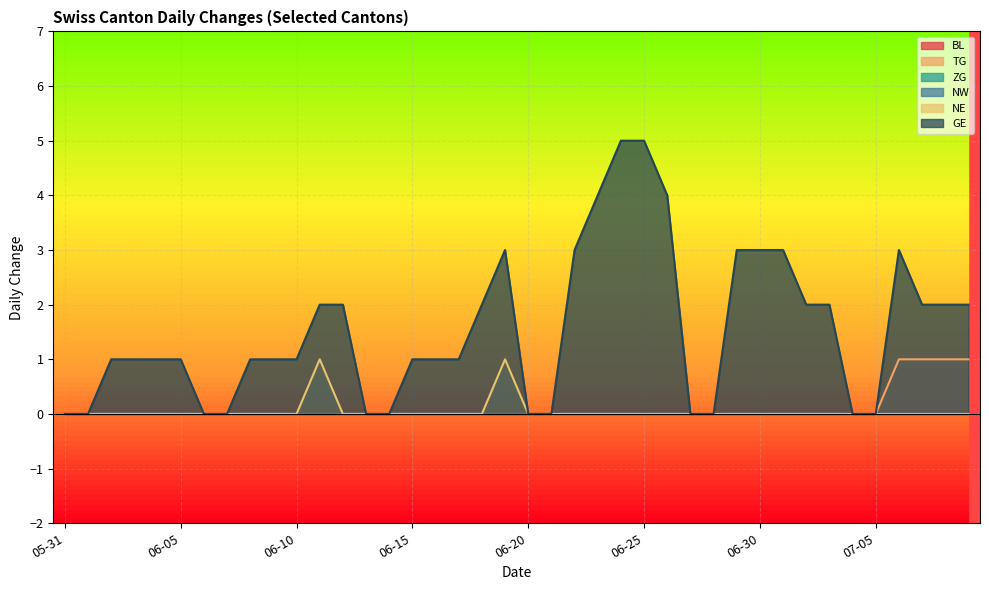

At how many categories does at least one series exceed 0?

28